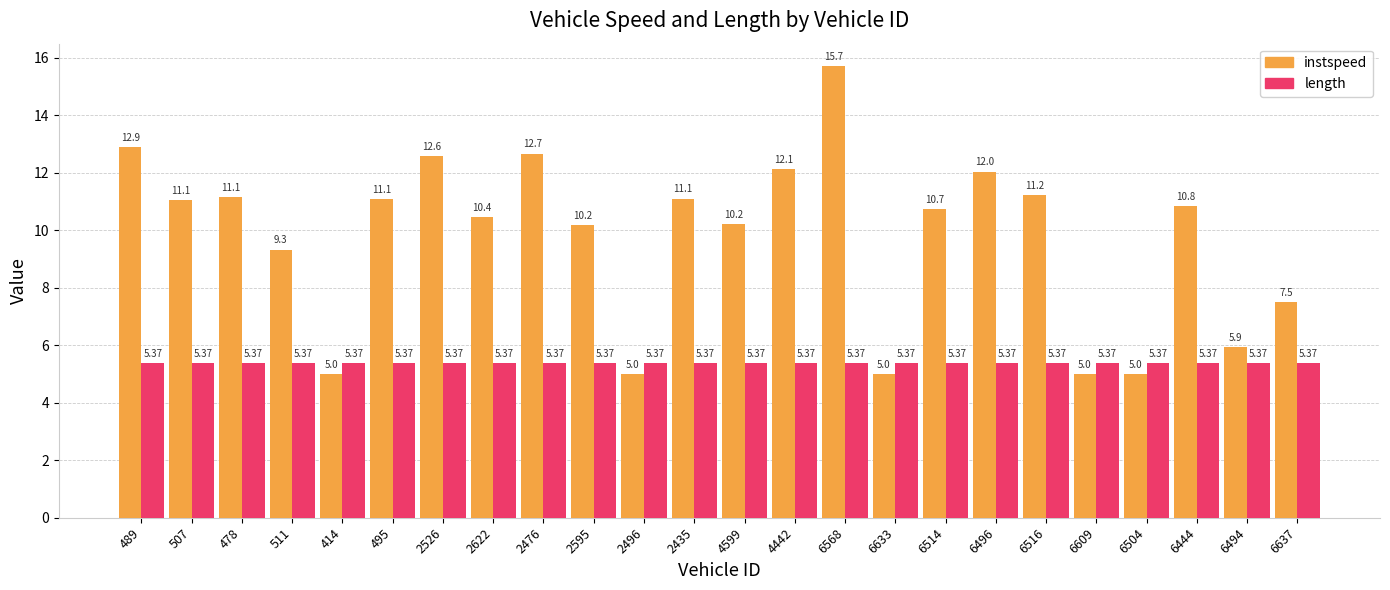

What is the average value of the instspeed series?

9.7